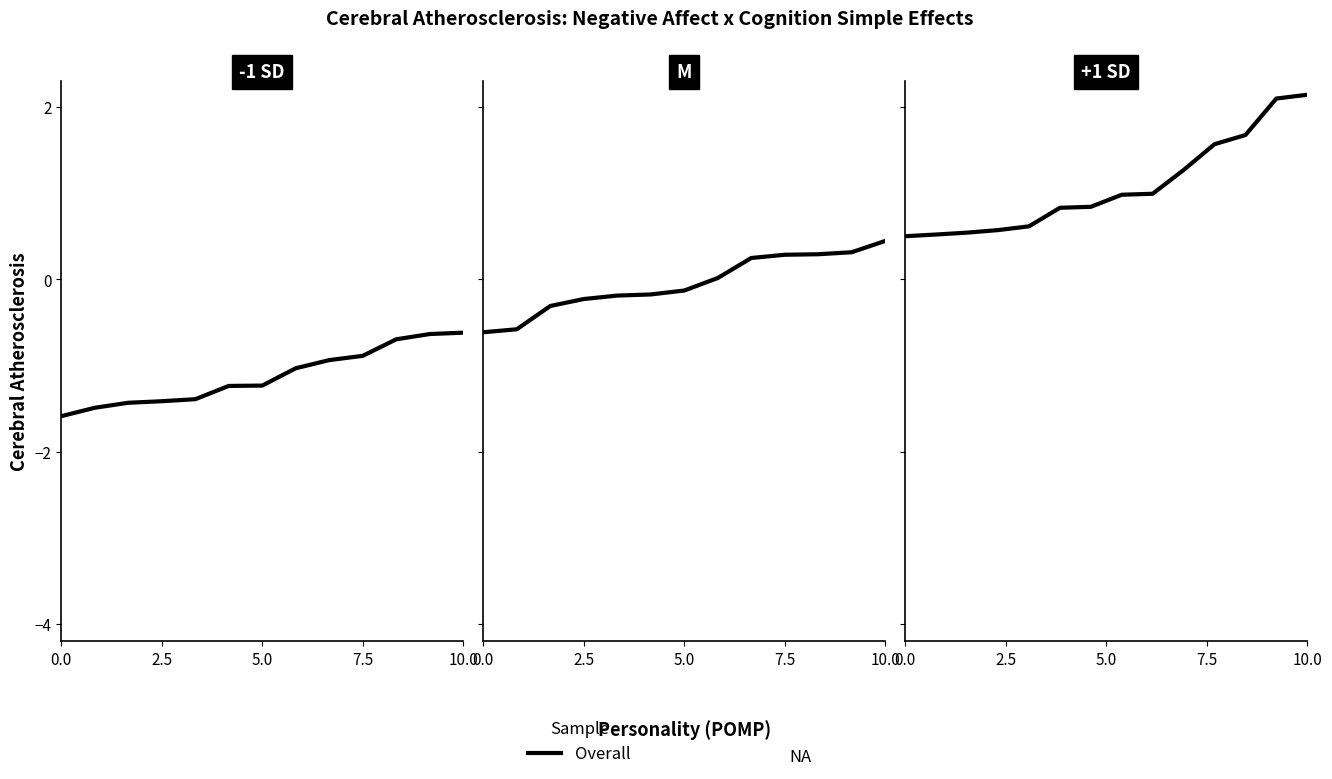

What is the difference between the maximum and minimum values?

1.6